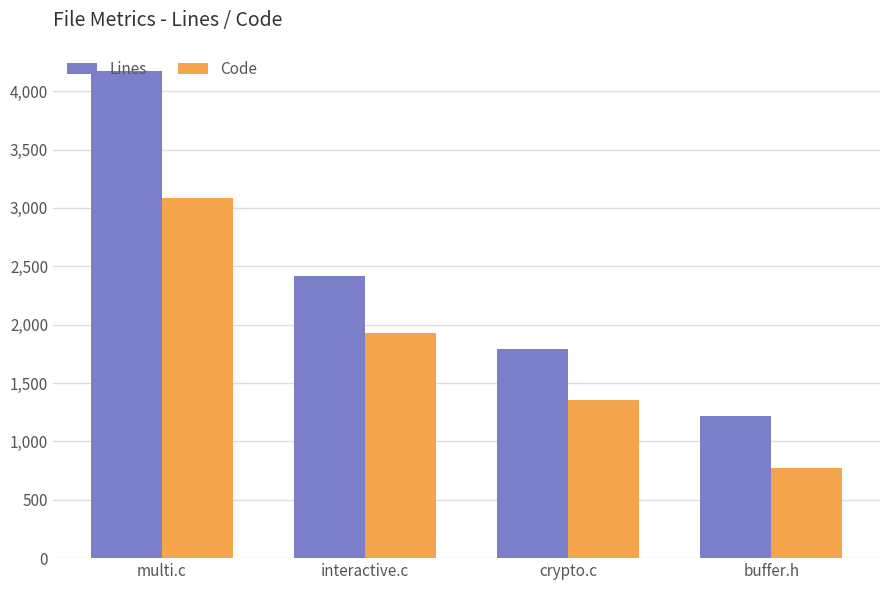

What is the average value of the Code series?

1783